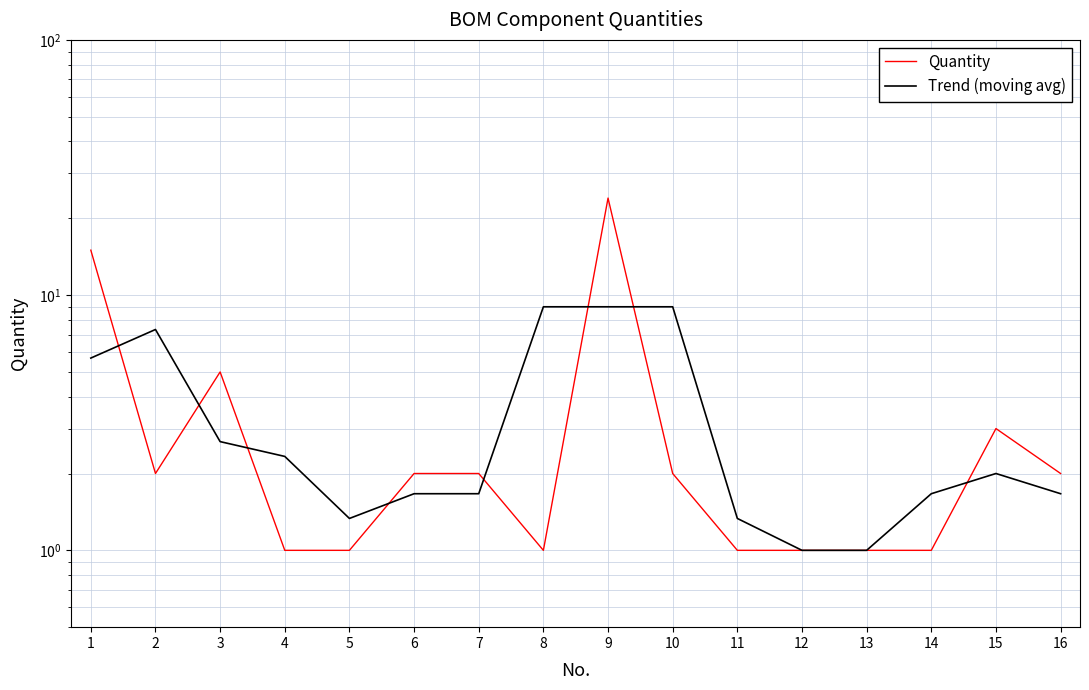

What is the value of the Quantity point at the 5th from the left?

1.0